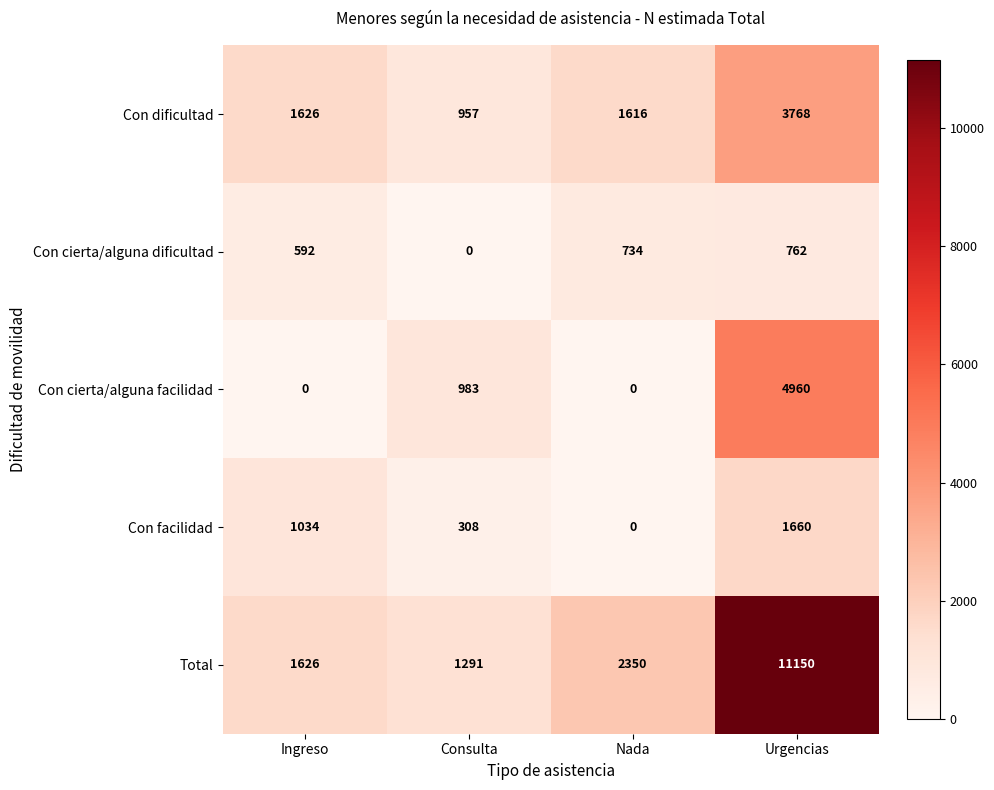

What is the difference between the maximum and minimum values in the Total series?

9859